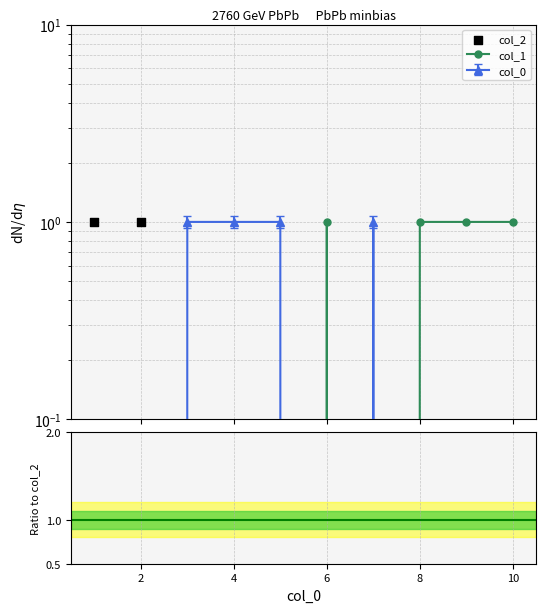

At how many categories does at least one series exceed 0?

10